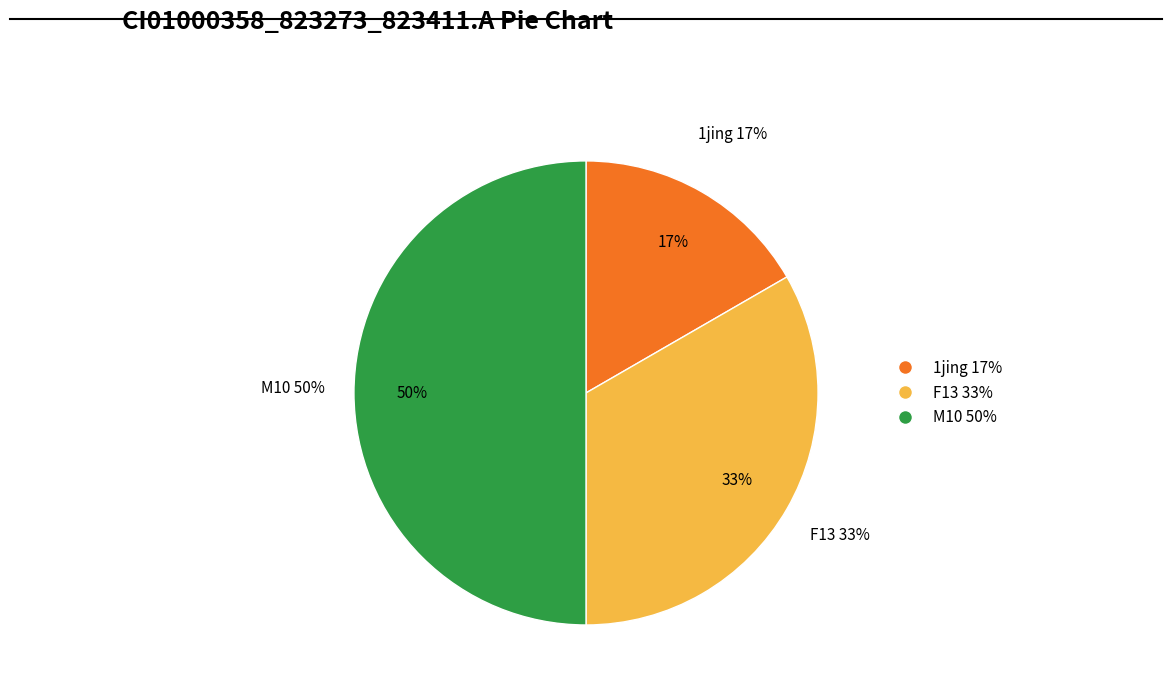

What is the ratio of the value at F13 to the value at M10?

0.7